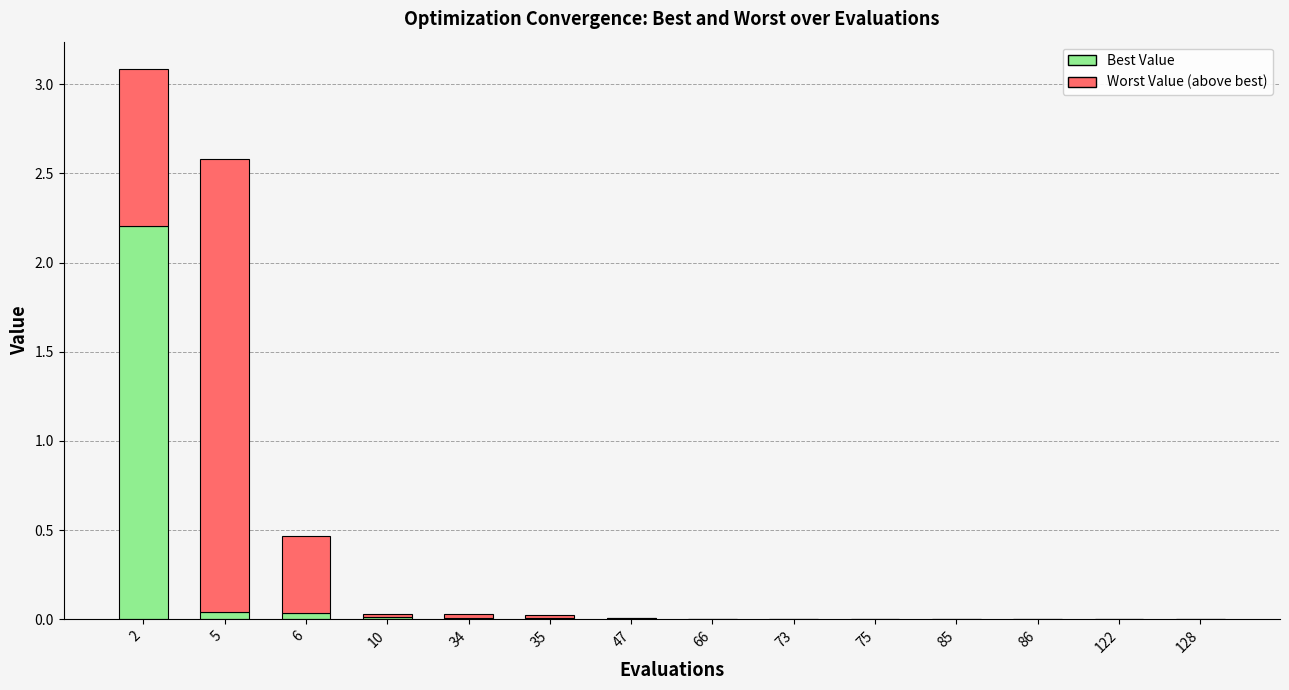

What is the total value across all series at 2?

3.1